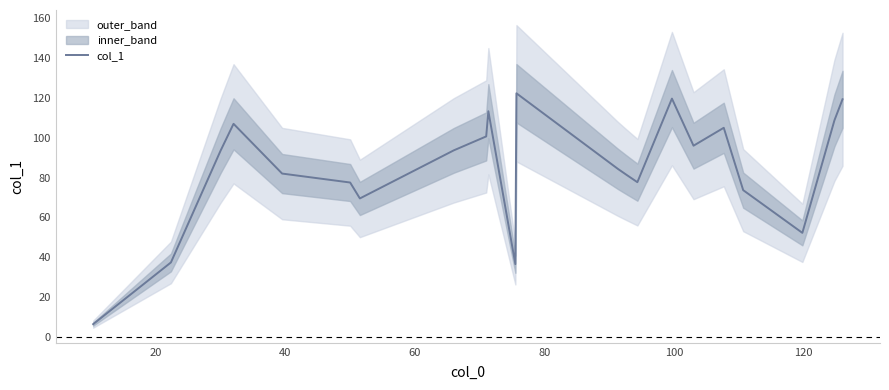

What is the highest value of the col_1 series?

122.3